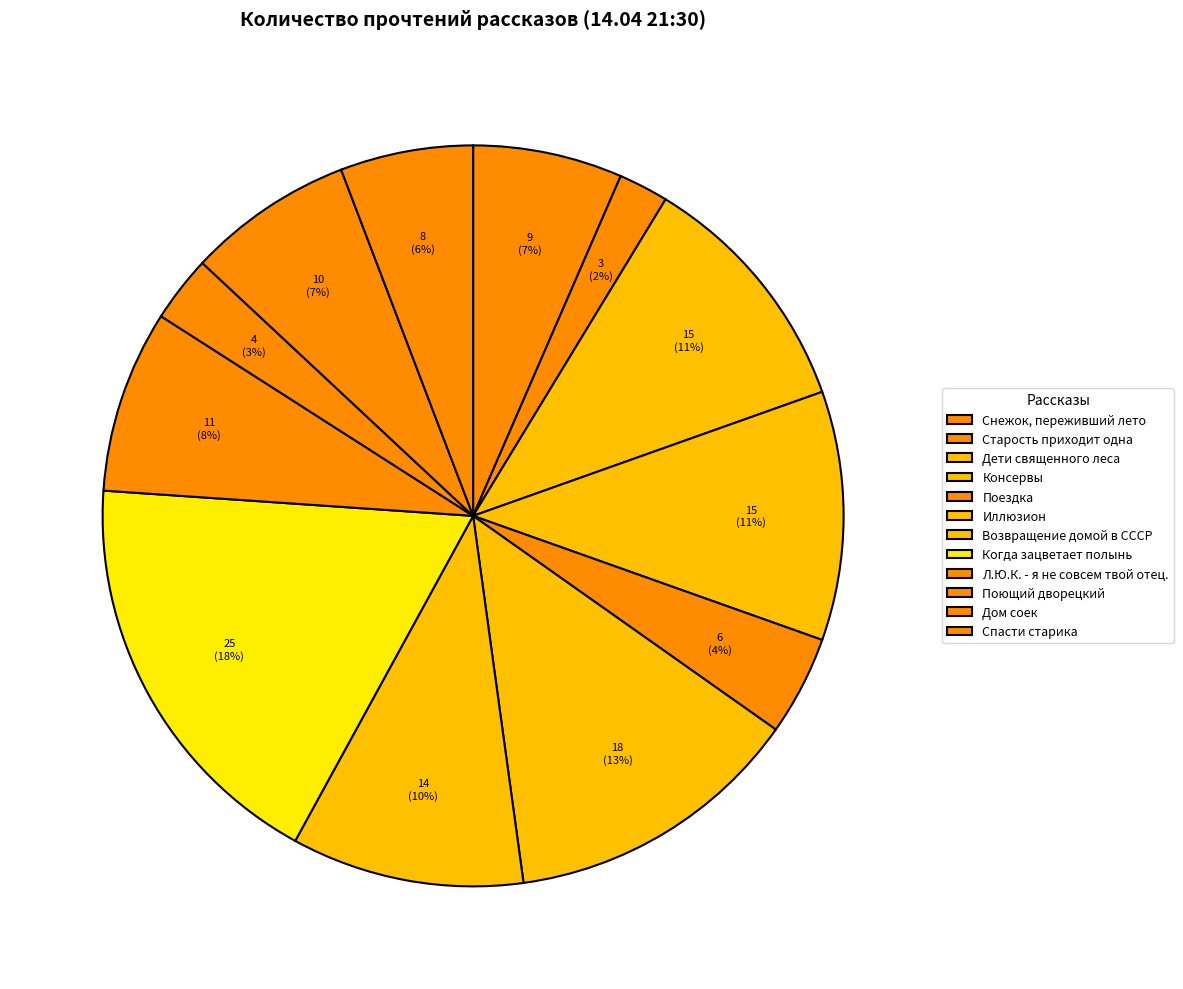

What portion of the pie excludes Старость приходит одна?

97.8%